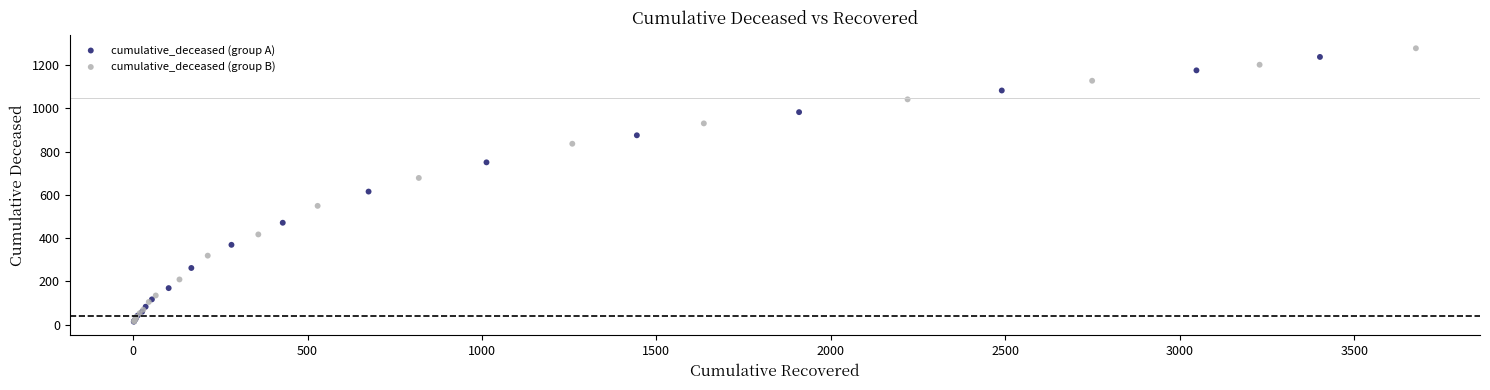

Which series has the largest Y range (max minus min)?

cumulative_deceased (group B)